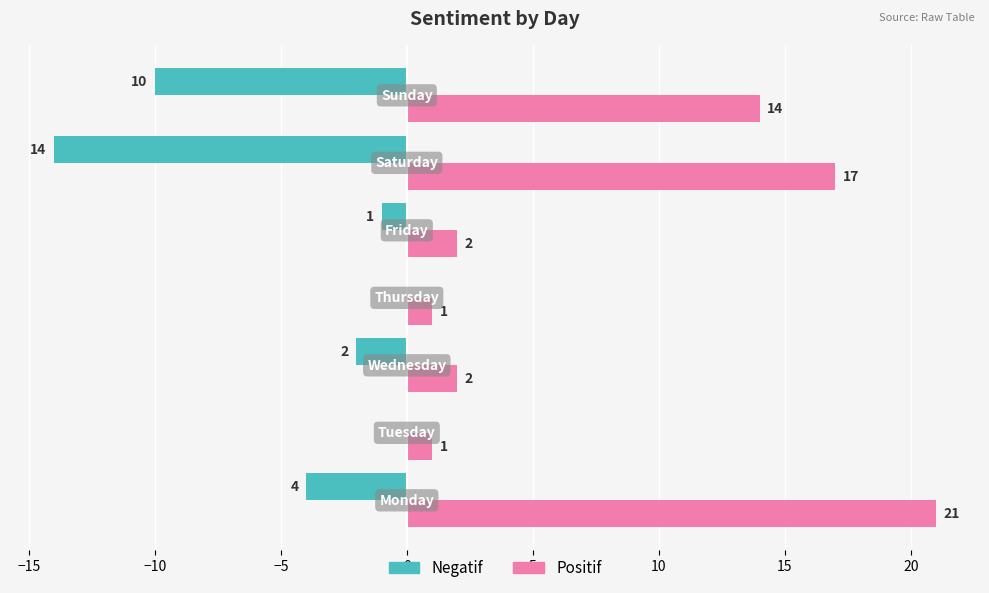

Which series has the largest total across all categories?

Positif